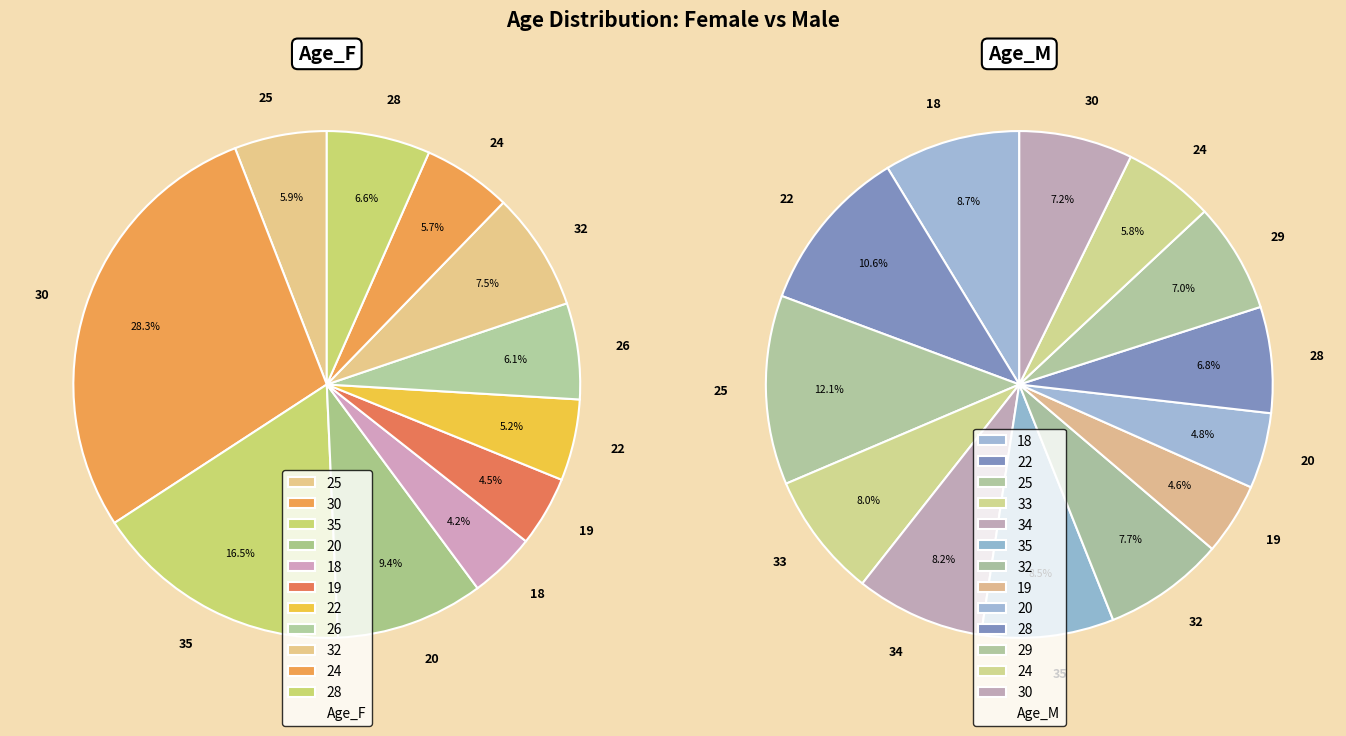

To the nearest percent, what is the difference between the 26 and 19 slice percentages?

2%